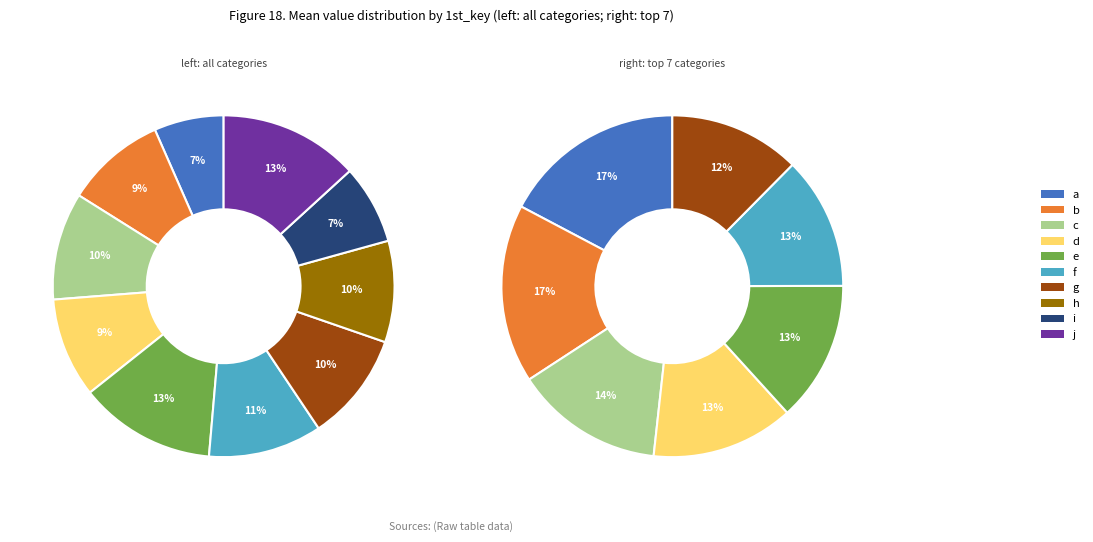

What is the change in value from g to i?

-69.0